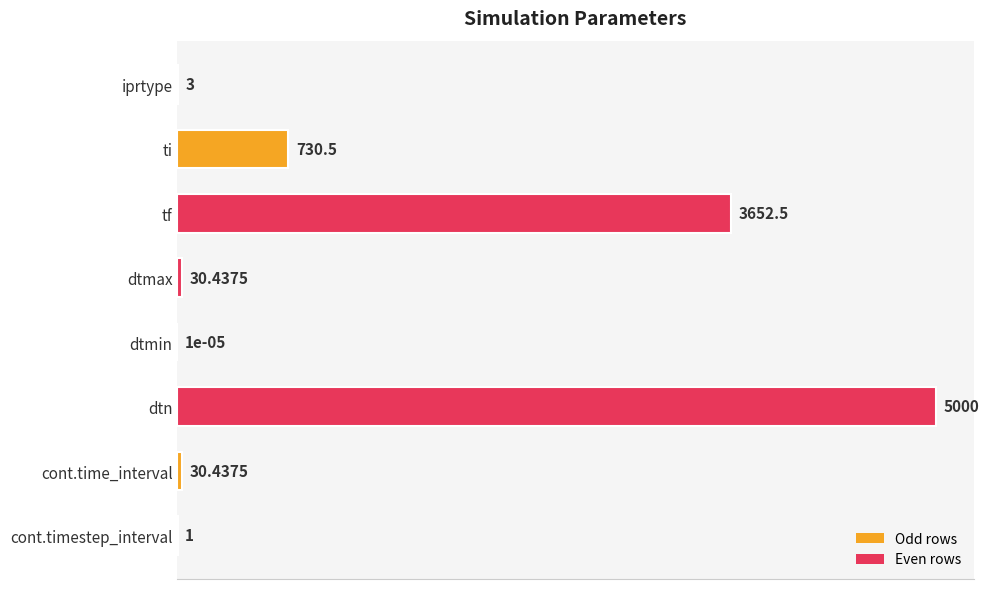

Which has a higher value, cont.time_interval or tf?

tf